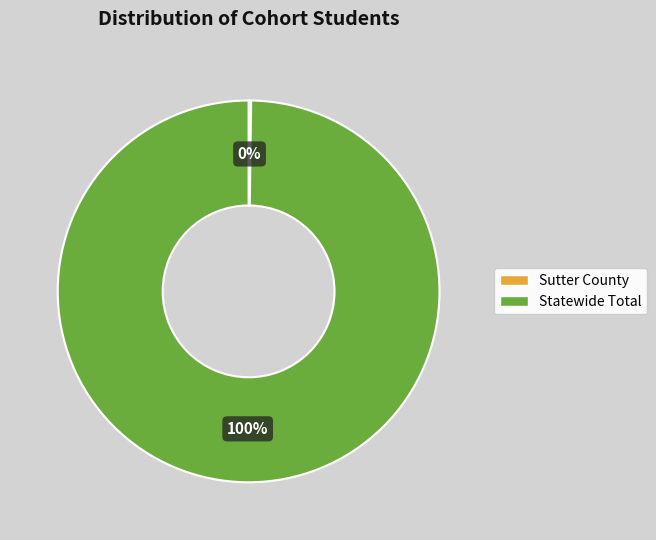

Is Statewide Total the majority of the pie?

Yes